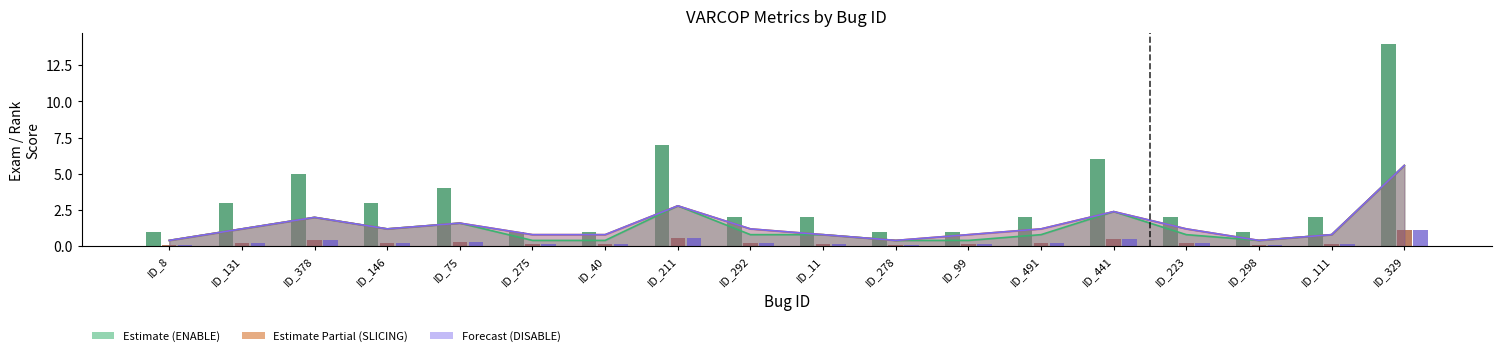

What is the difference between the maximum and minimum values in the VARCOP_WITH_SLICING:RANK series?

1.0